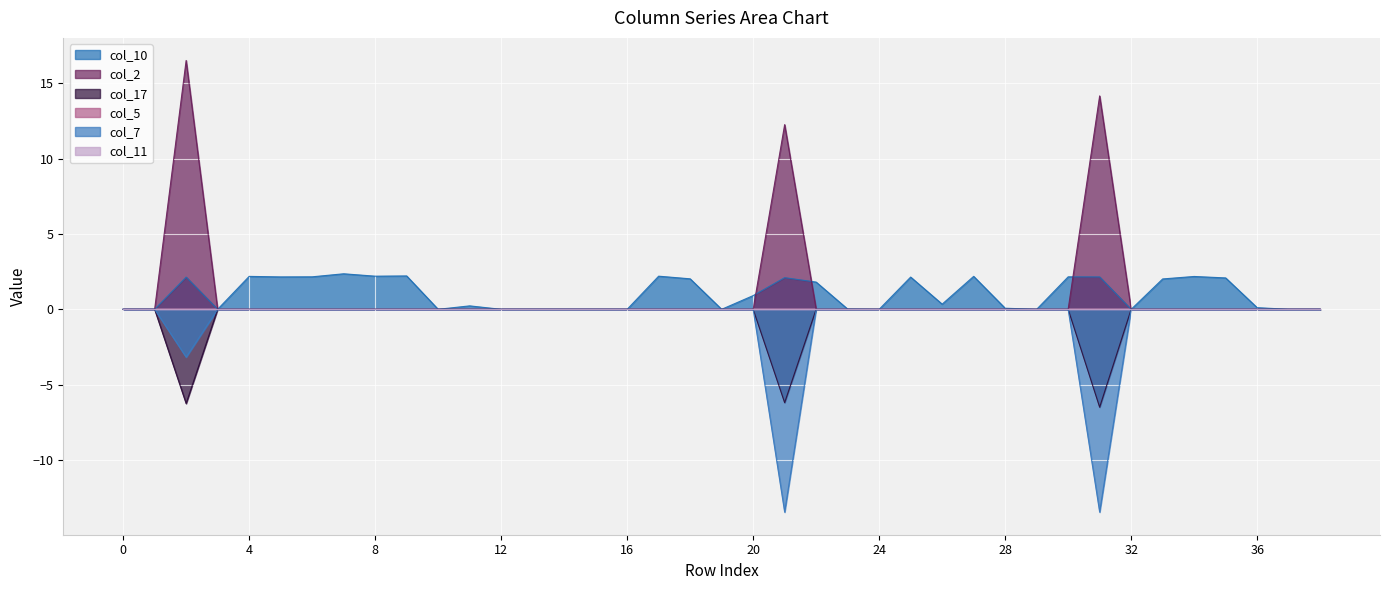

What is the average value of the col_17 series?

-0.5